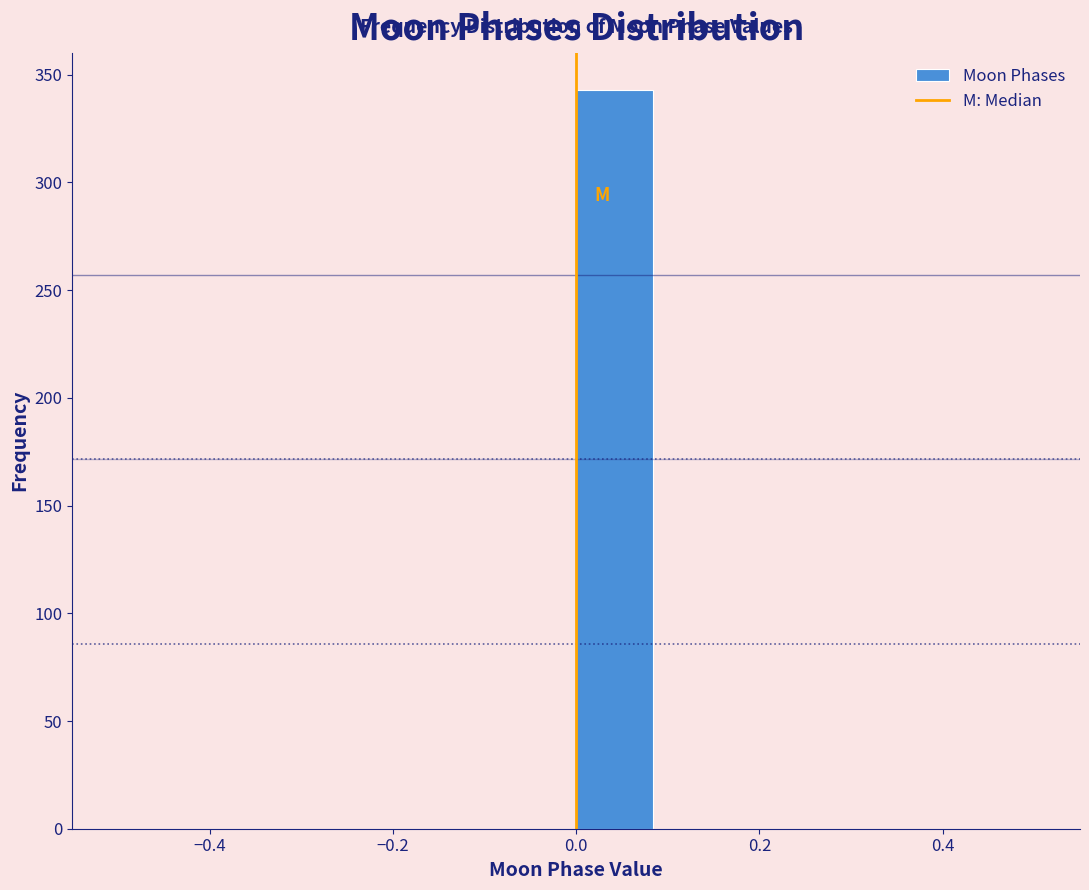

Reading left to right, list every bar in this chart as the range it spans on the x-axis followed by its height. Neither the bar edges nor the heights are printed on the chart, so give them approximately, as read against the axes.

-0.50 to -0.42: 0
-0.42 to -0.34: 0
-0.34 to -0.24: 0
-0.24 to -0.16: 0
-0.16 to -0.08: 0
-0.08 to 0.00: 0
0.00 to 0.08: 345
0.08 to 0.16: 0
0.16 to 0.26: 0
0.26 to 0.34: 0
0.34 to 0.42: 0
0.42 to 0.50: 0